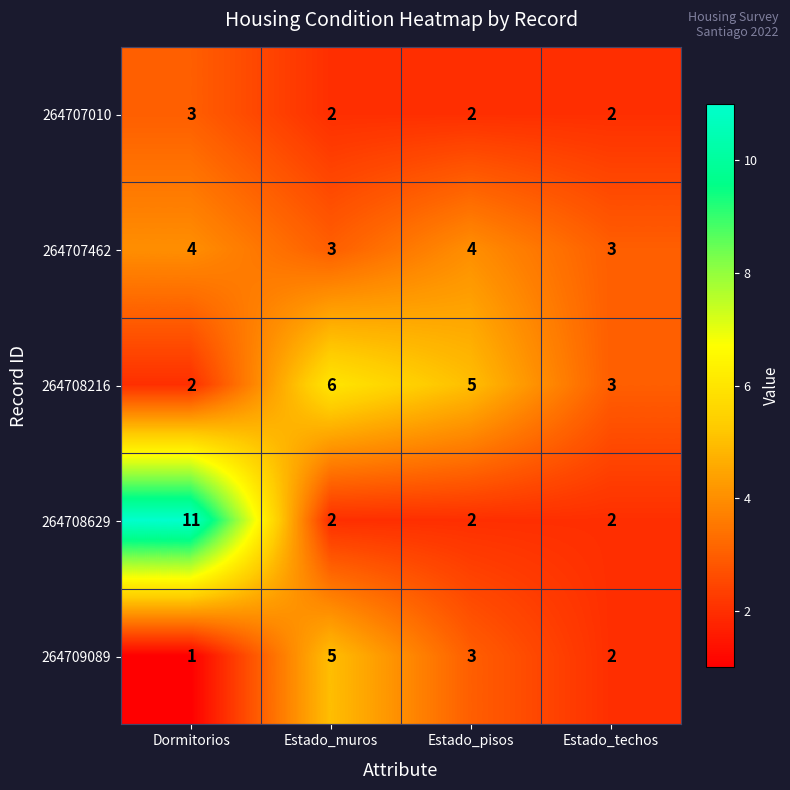

What is the smallest value displayed?

1